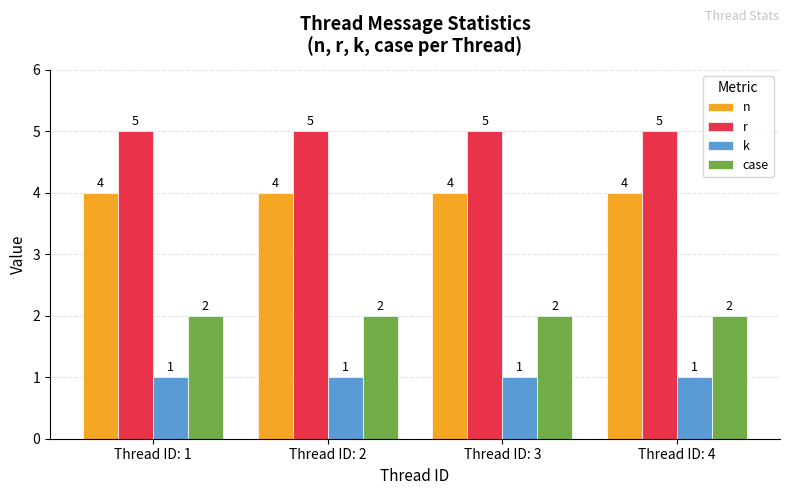

How many bars are there in total?

16